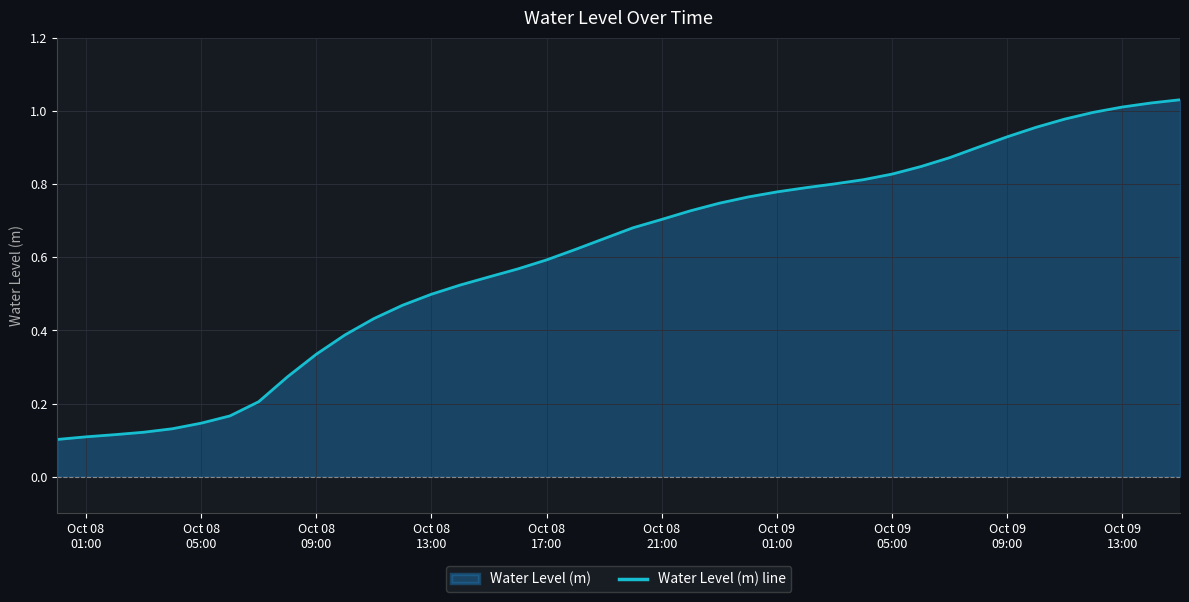

Reading left to right, extract all data points from this chart.

0.1	0.1	0.1	0.1	0.1	0.1	0.2	0.2	0.3	0.3	0.4	0.4	0.5	0.5	0.5	0.5	0.6	0.6	0.6	0.7	0.7	0.7	0.7	0.7	0.8	0.8	0.8	0.8	0.8	0.8	0.8	0.9	0.9	0.9	1.0	1.0	1.0	1.0	1.0	1.0